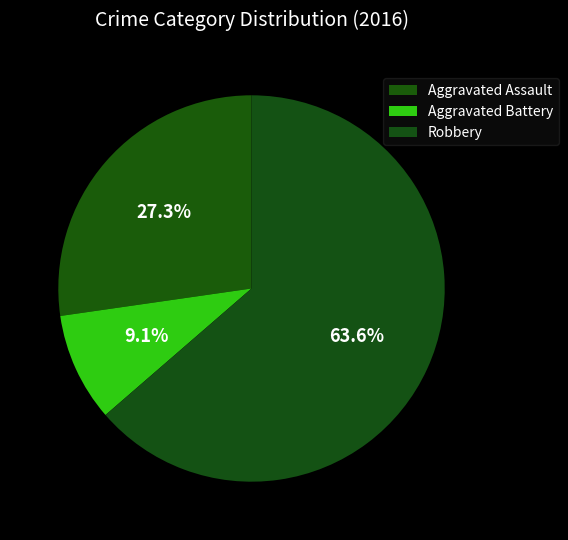

To the nearest percent, what is the combined percentage of Robbery and Aggravated Assault?

91%